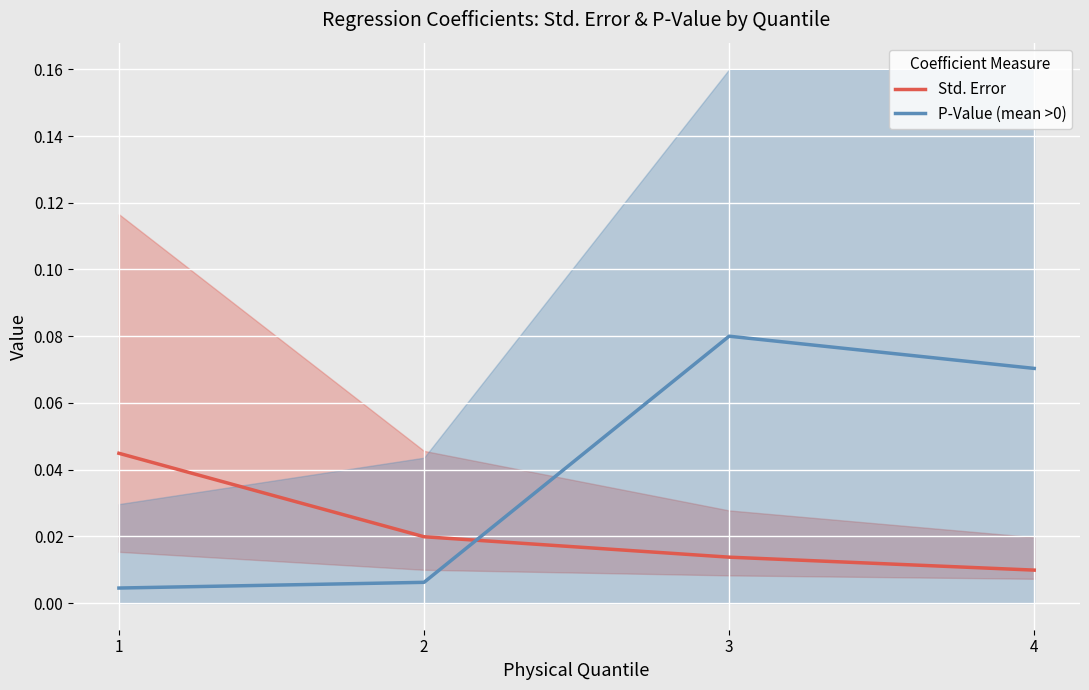

Where is the first local maximum for P-Value (mean >0)?

3